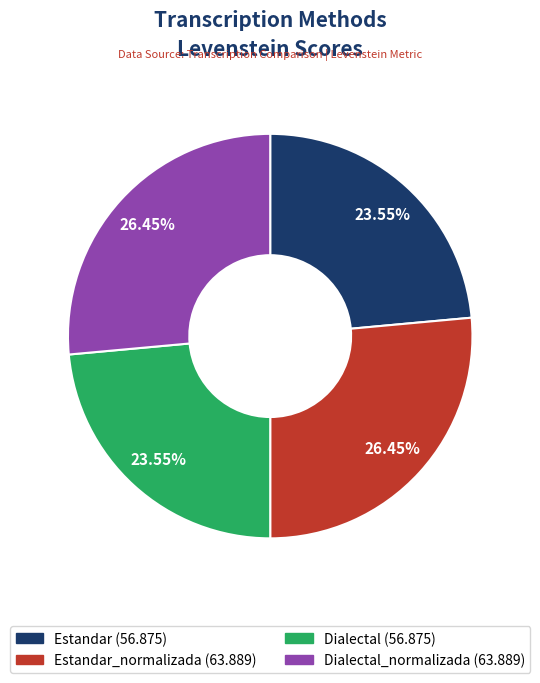

Is there any slice that represents more than half of the pie?

No